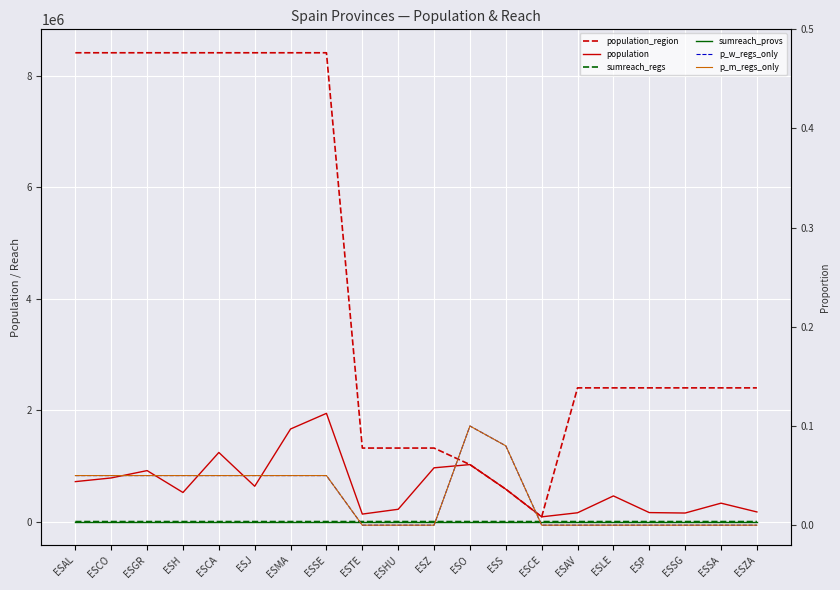

Which series has the largest total across all categories?

population_region